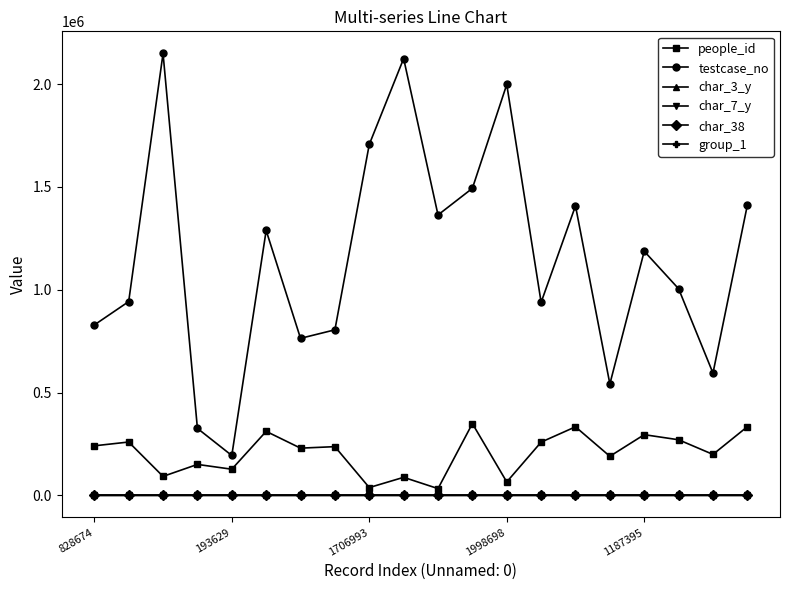

After their last crossing, which series has the higher values: char_7_y or char_3_y?

char_3_y